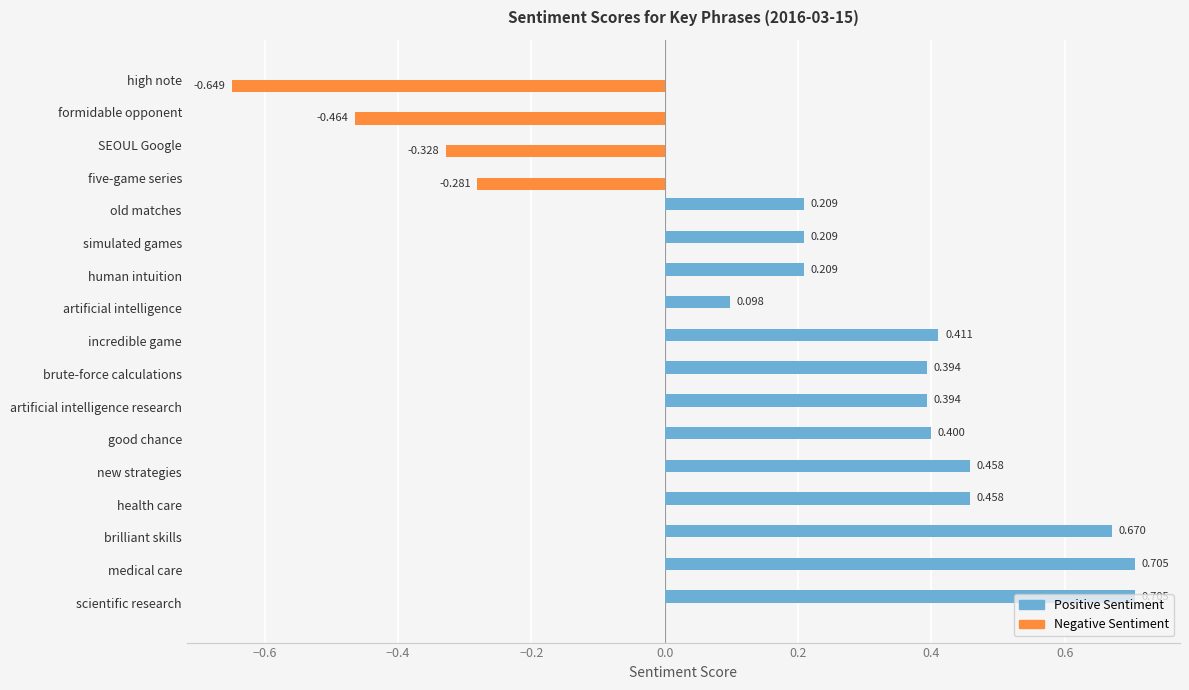

Which series changed the most between artificial intelligence and five-game series?

Negative Sentiment